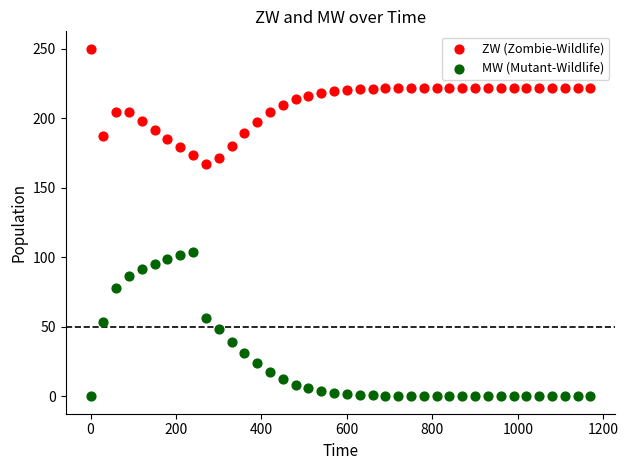

Across all data points, what is the range of Y values (max minus min)?

250.0